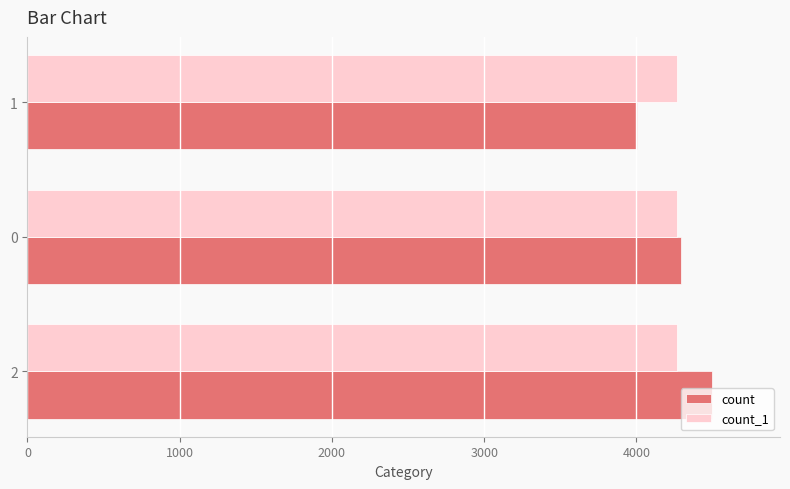

Which series has the largest range (max minus min)?

count